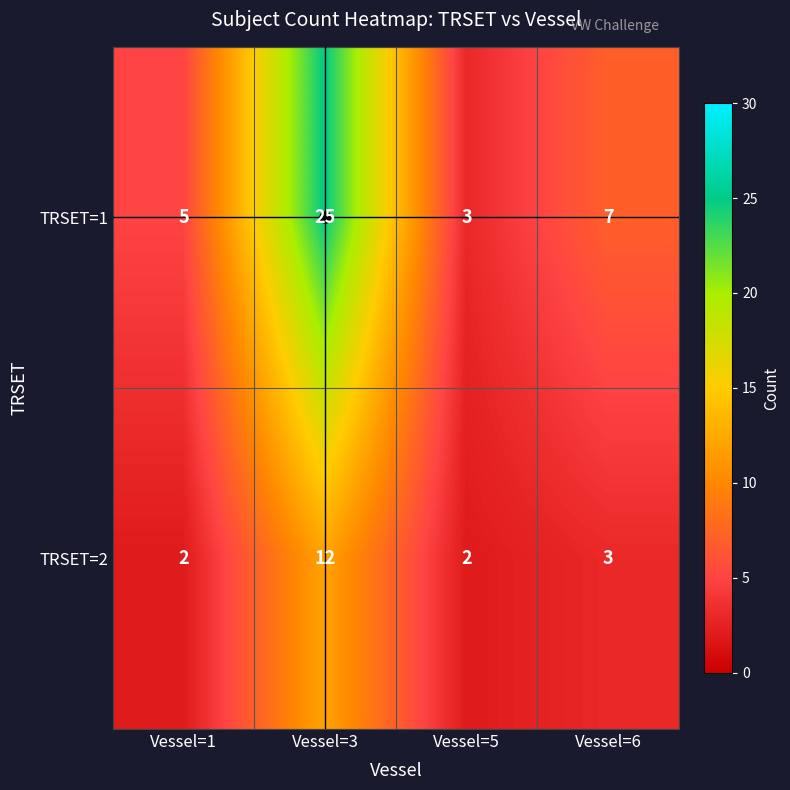

Is it true that TRSET=2 equals 1 at Vessel=6?

False